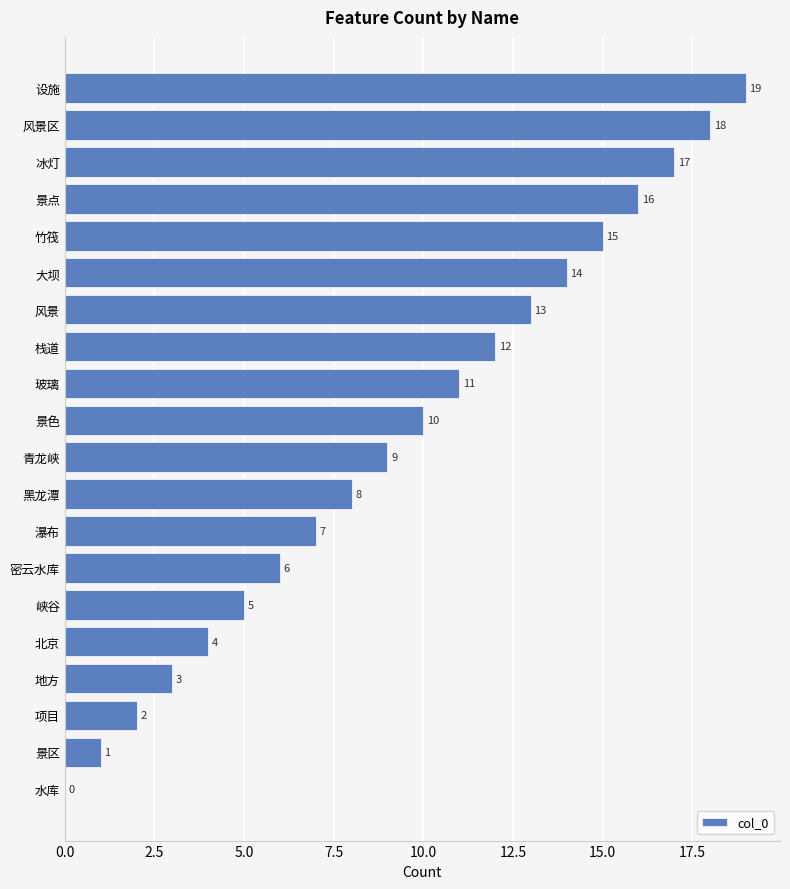

What is the sum of the values at 北京 and 青龙峡?

13